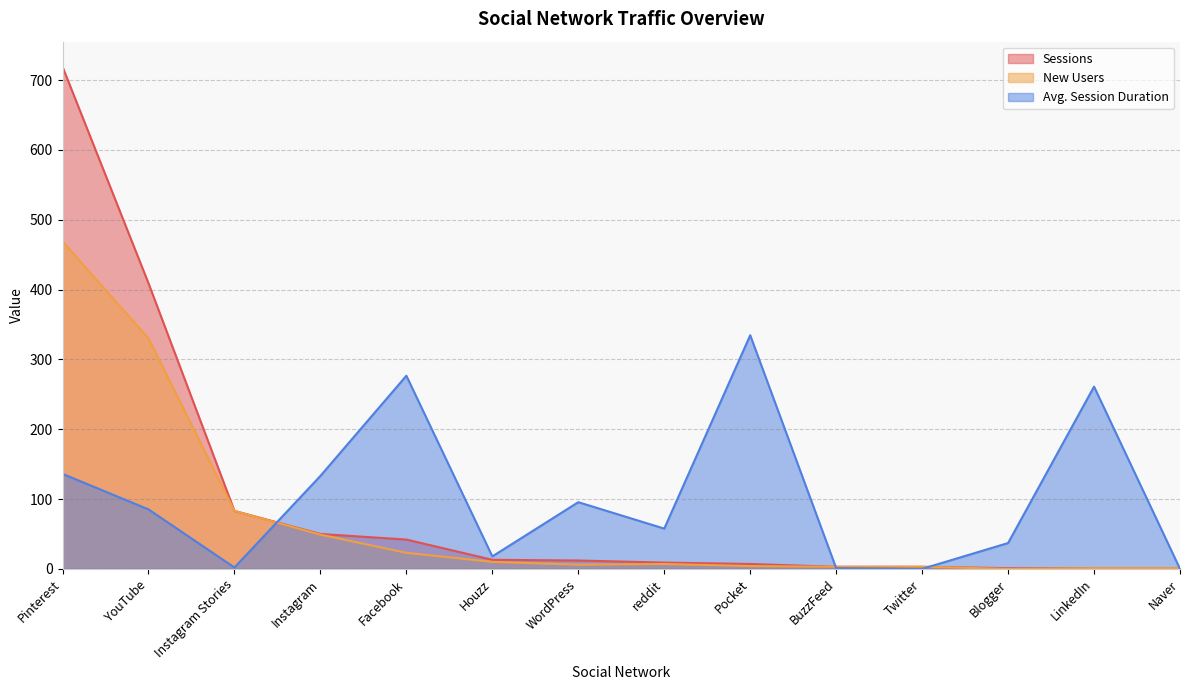

What is the maximum value shown in the chart?

719.0